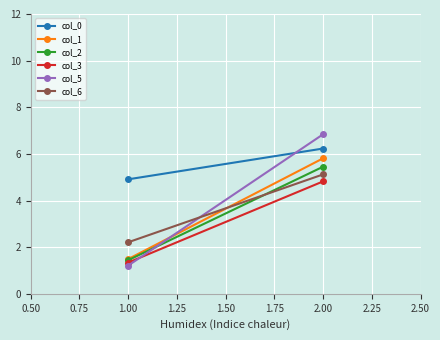

How many series are shown in this chart?

6